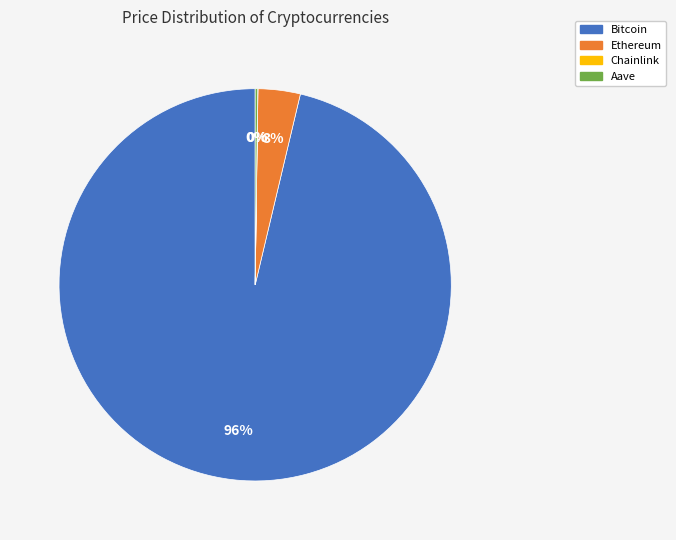

To the nearest percent, what is the average slice percentage?

25%